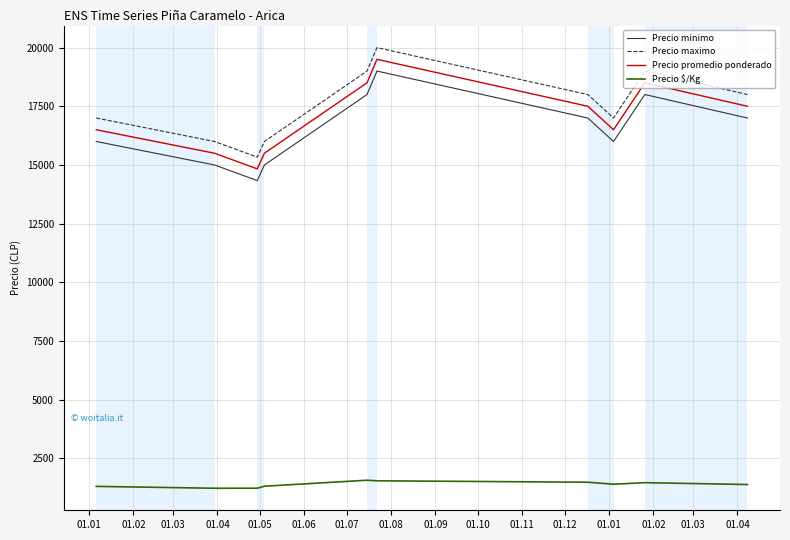

True or false: Precio promedio ponderado and Precio $/Kg cross at least once.

False